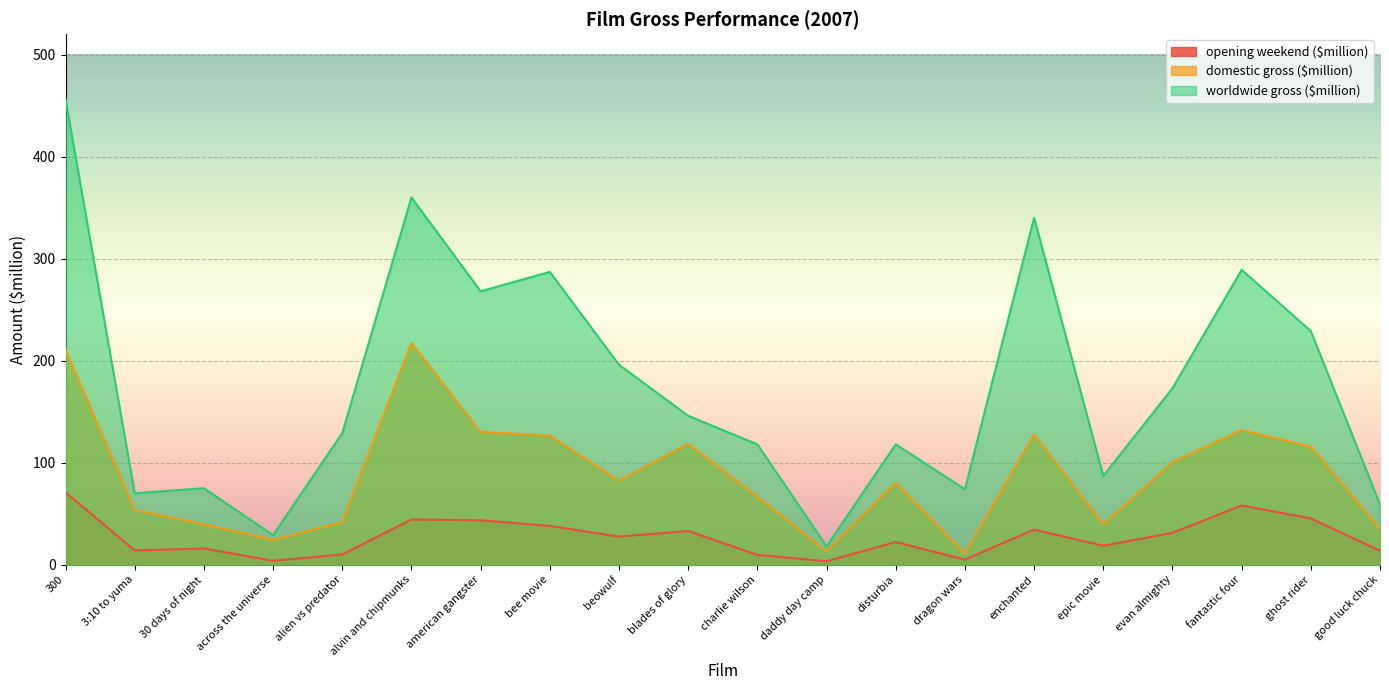

List the labels in order of domestic gross ($million) value, largest first.

alvin and chipmunks, 300, fantastic four, american gangster, enchanted, bee movie, blades of glory, ghost rider, evan almighty, beowulf, disturbia, charlie wilson, 3:10 to yuma, alien vs predator, epic movie, 30 days of night, good luck chuck, across the universe, daddy day camp, dragon wars